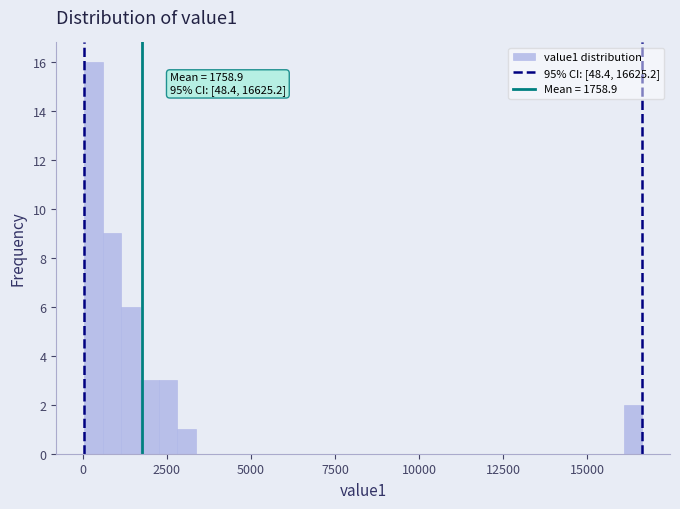

Around what value on the x-axis is the tallest bar? Give the approximate position of its centre, as read against the axis.

500